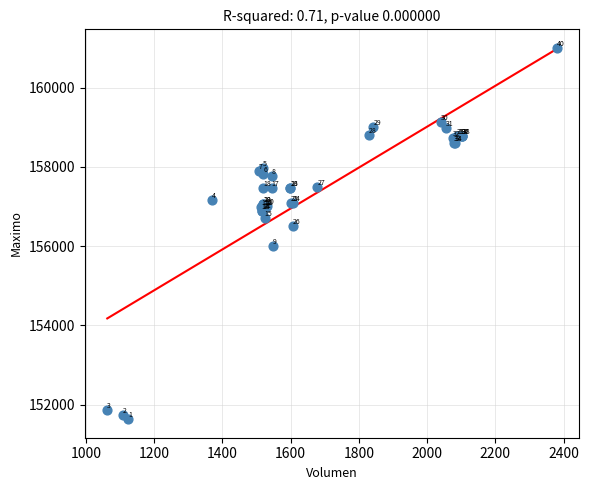

What Y value in the scatter plot is closest to 156316?

156500